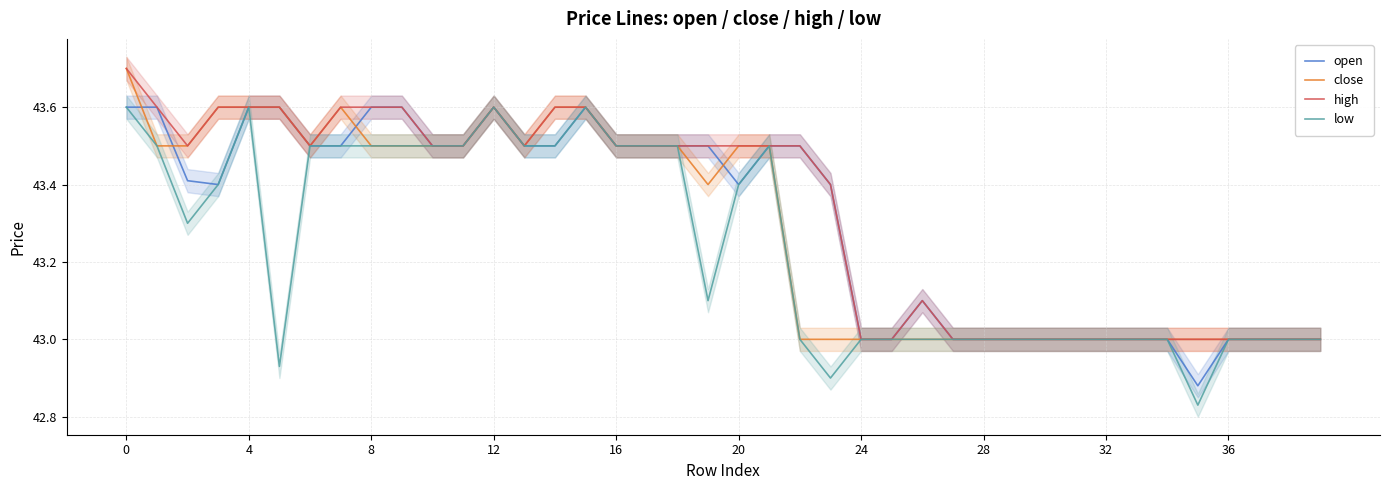

How many interior local peaks does the low series have?

4